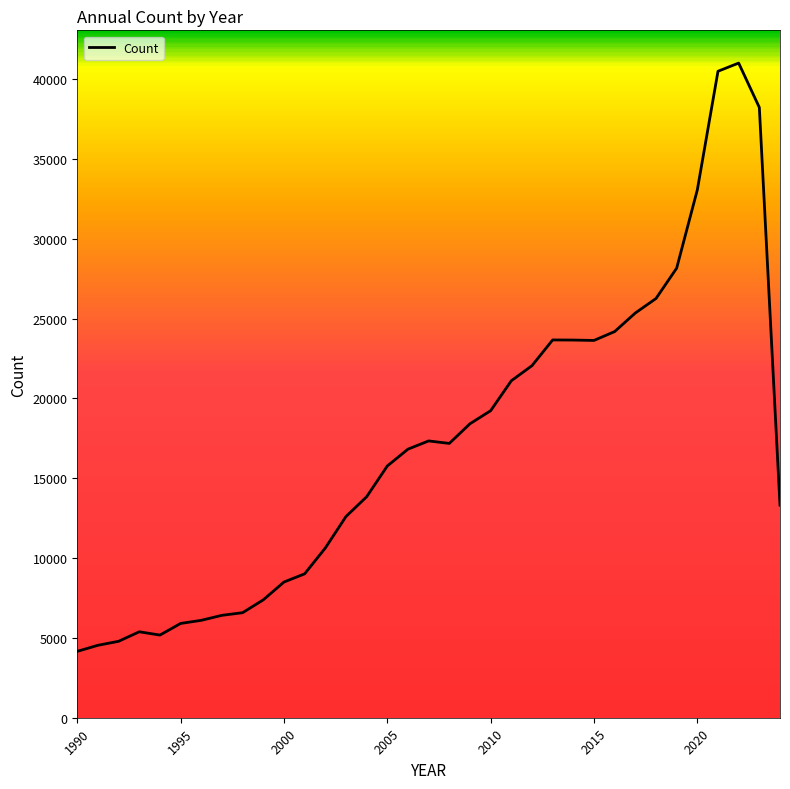

What is the difference between the maximum and minimum values?

36853